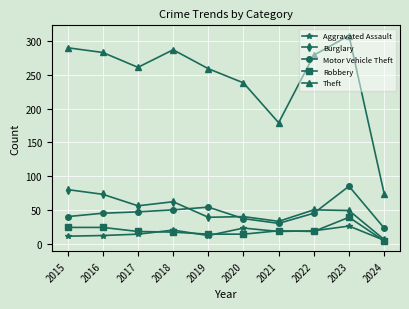

What is the sum of all Burglary values?

488